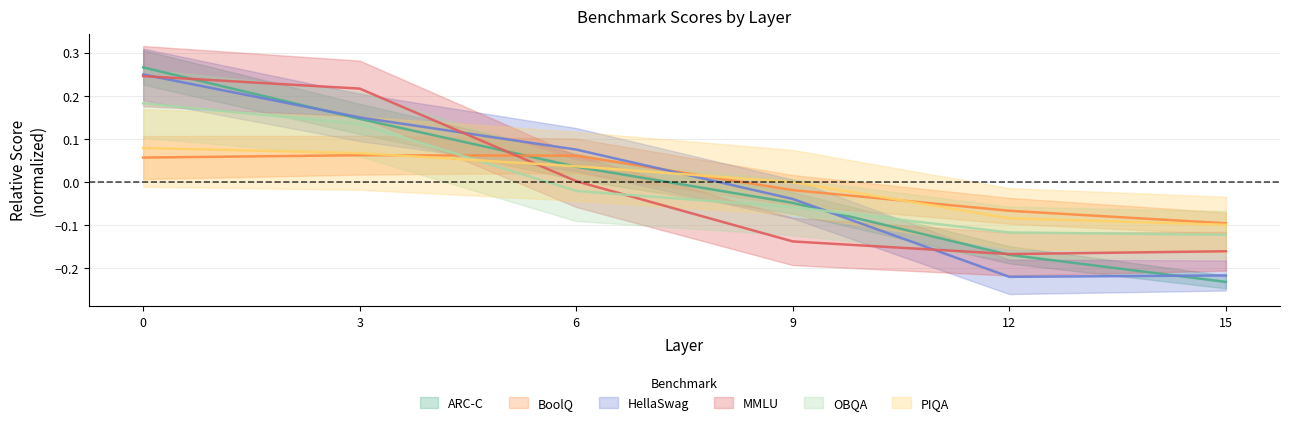

Reading left to right, extract all data points from this chart.

ARC-C: 0.3	0.1	0.0	-0.0	-0.2	-0.2
BoolQ: 0.1	0.1	0.1	-0.0	-0.1	-0.1
HellaSwag: 0.2	0.2	0.1	-0.0	-0.2	-0.2
MMLU: 0.2	0.2	0.0	-0.1	-0.2	-0.2
OBQA: 0.2	0.1	-0.0	-0.1	-0.1	-0.1
PIQA: 0.1	0.1	0.0	-0.0	-0.1	-0.1